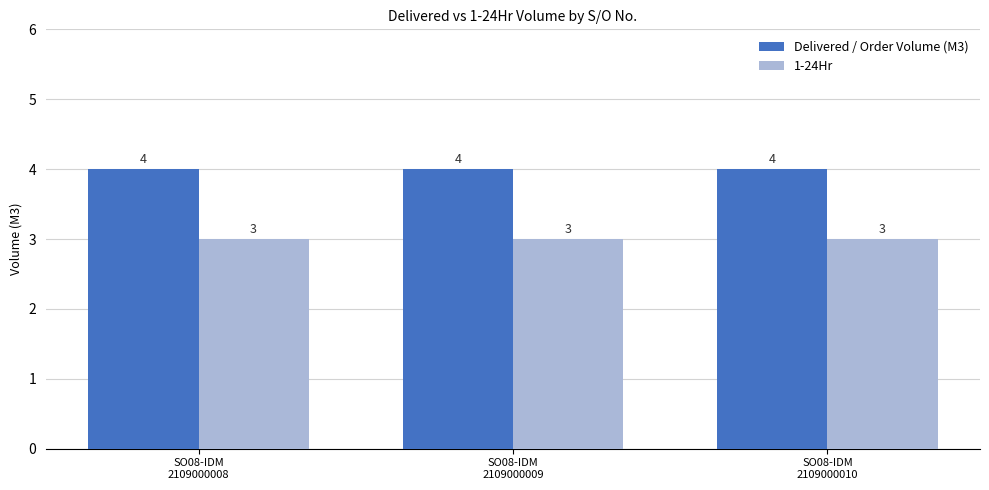

Which series has the largest total across all categories?

Delivered / Order Volume (M3)